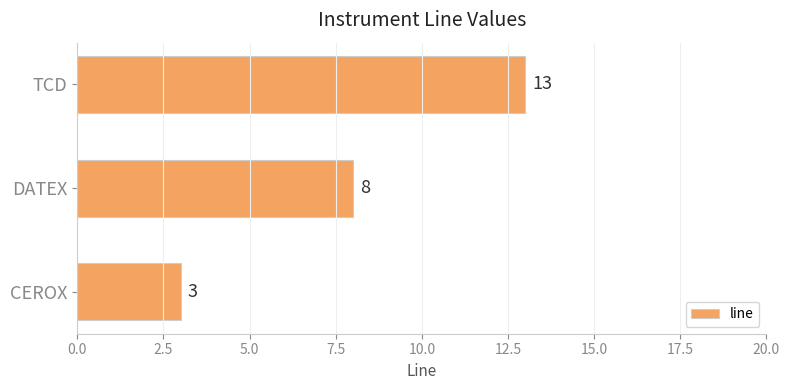

What value does the data have at TCD?

13